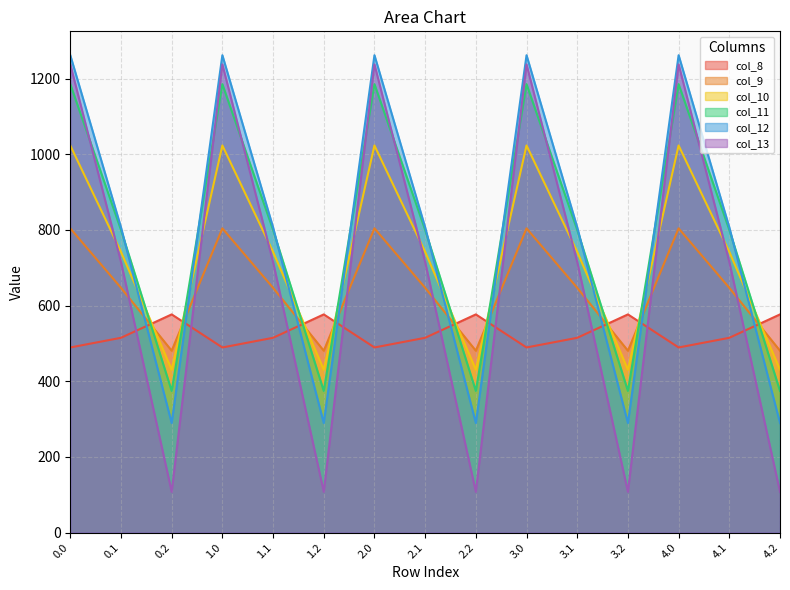

Reading right to left, extract all data points from this chart.

col_8: 576.6	514.8	489.3	576.6	514.8	489.3	576.6	514.8	489.3	576.6	514.8	489.3	576.6	514.8	489.3
col_9: 480.7	646.9	804.0	480.7	646.9	804.0	480.7	646.9	804.0	480.7	646.9	804.0	480.7	646.9	804.0
col_10: 430.5	742.1	1023.2	430.5	742.1	1023.2	430.5	742.1	1023.2	430.5	742.1	1023.2	430.5	742.1	1023.2
col_11: 374.4	800.2	1185.2	374.4	800.2	1185.2	374.4	800.2	1185.2	374.4	800.2	1185.2	374.4	800.2	1185.2
col_12: 289.5	806.9	1261.6	289.5	806.9	1261.6	289.5	806.9	1261.6	289.5	806.9	1261.6	289.5	806.9	1261.6
col_13: 107.8	715.3	1237.4	107.8	715.3	1237.4	107.8	715.3	1237.4	107.8	715.3	1237.4	107.8	715.3	1237.4